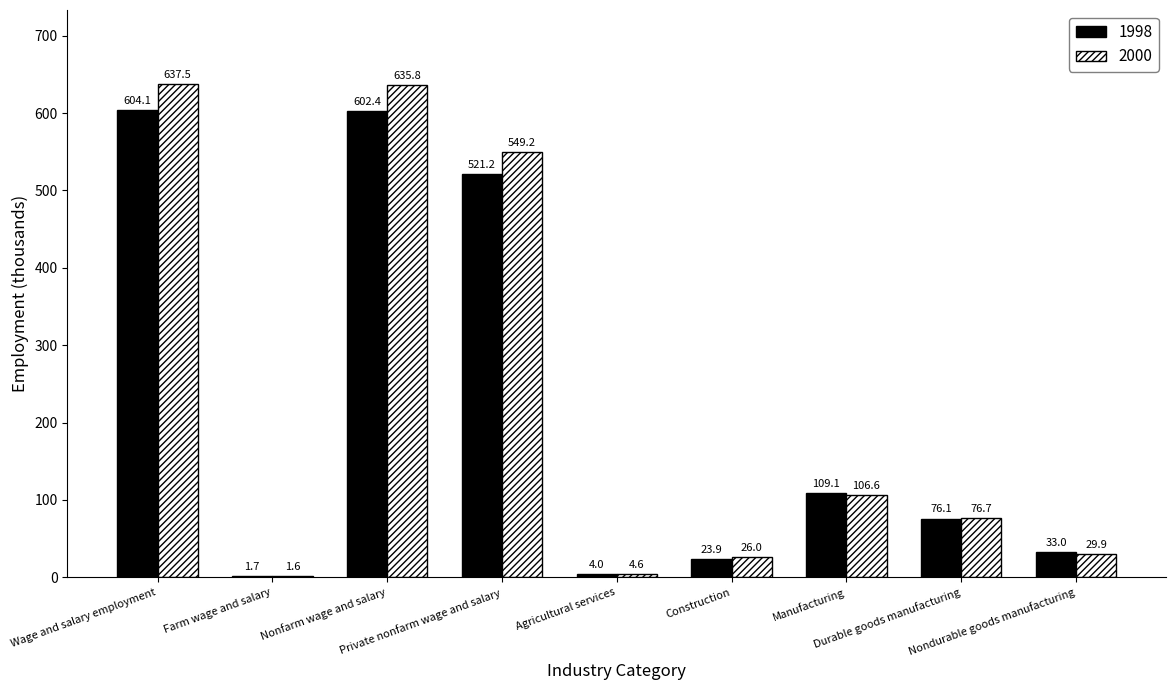

Which series has the largest total across all categories?

2000